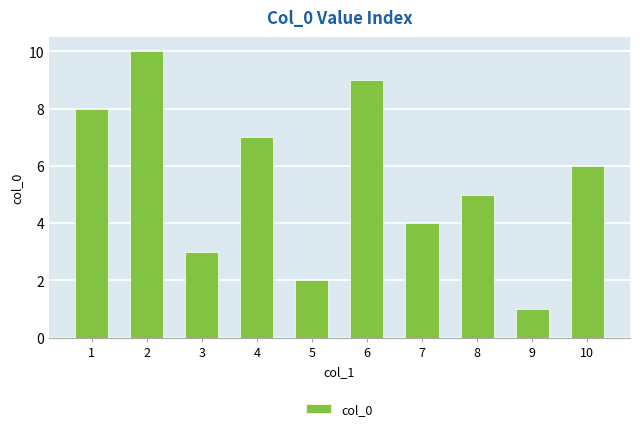

Is it true that the value at 1 is 8?

True